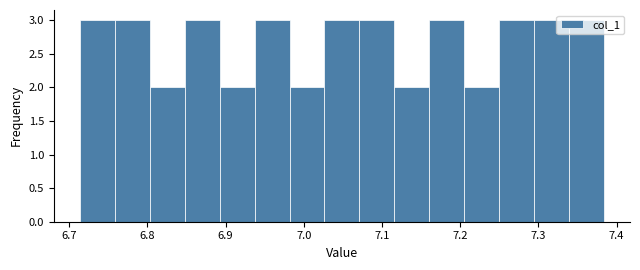

What is the height of the bar covering 6.80 to 6.85 on the x-axis? Neither the bar edges nor the heights are printed on the chart, so give them approximately, as read against the axes.

2